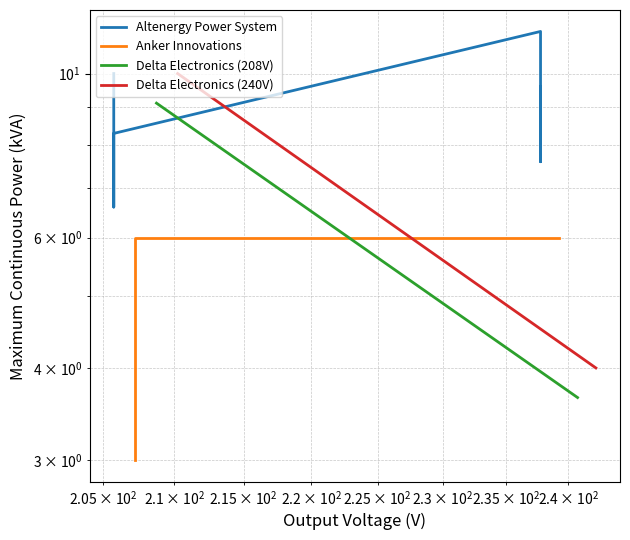

What is the total value across all series at $\mathdefault{10^{1}}$?

32.1